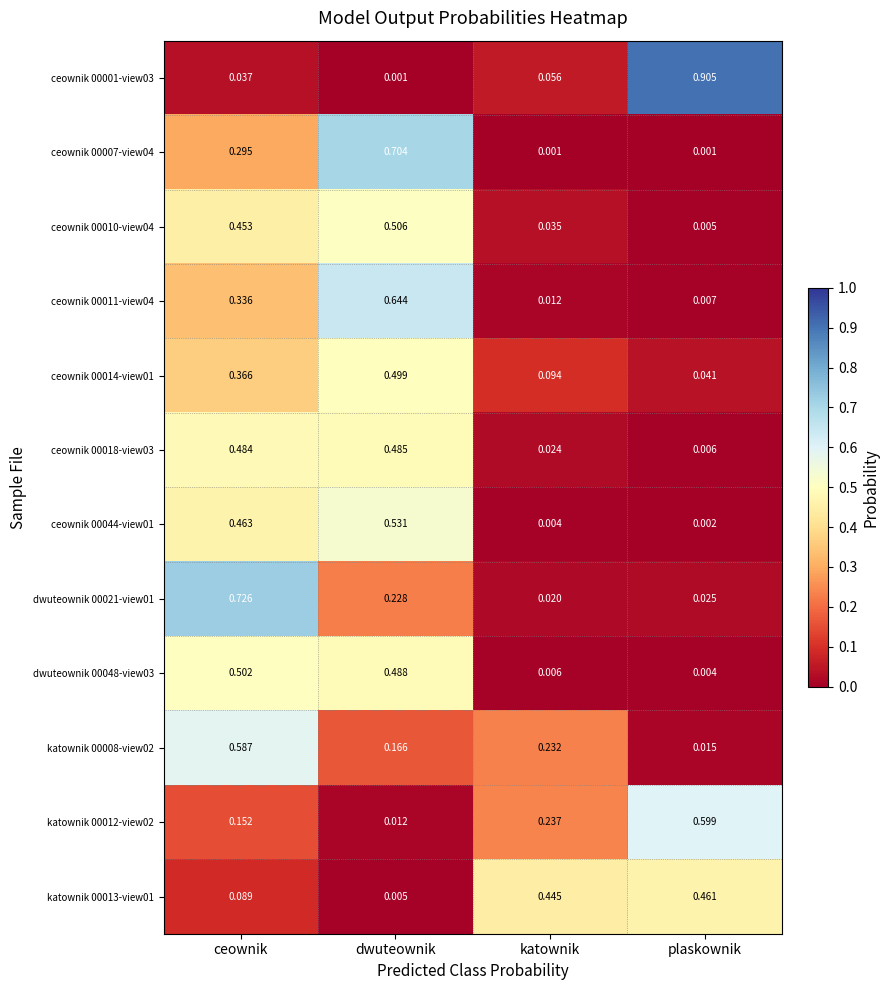

Is the value of ceownik 00044-view01 at plaskownik greater than the value of ceownik 00001-view03 at ceownik?

No